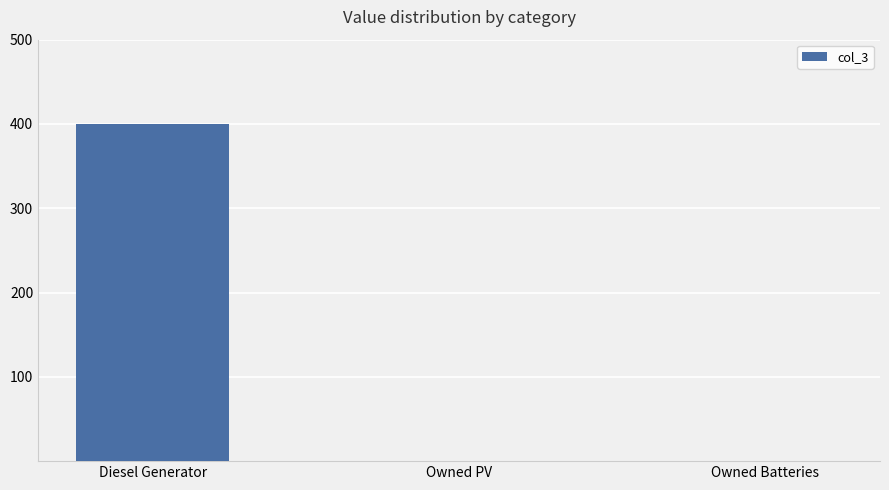

The chart shows a value of -172 at Owned PV. True or false?

False